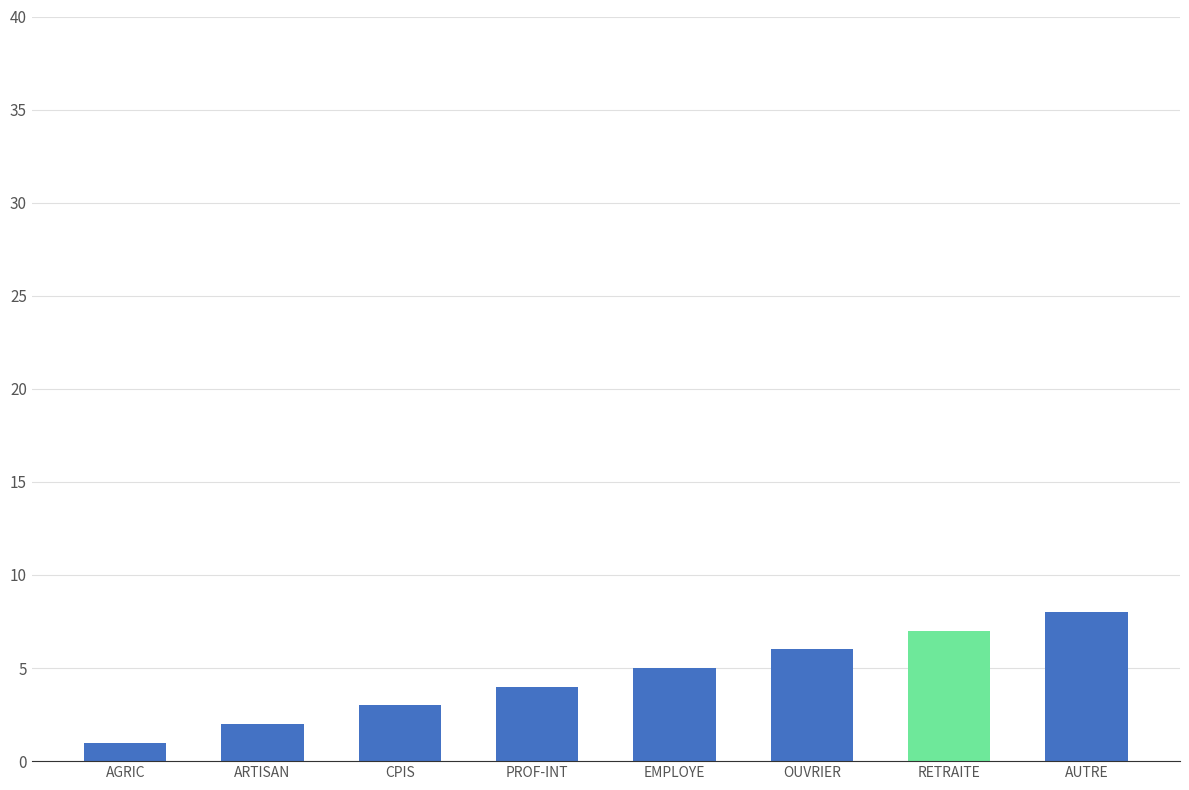

What value does the data have at OUVRIER?

6